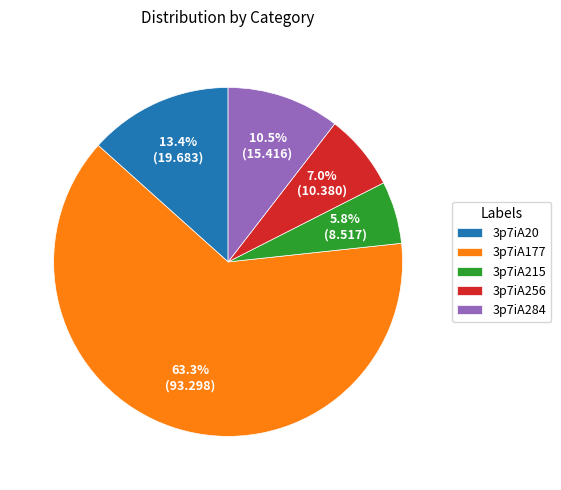

What is the ratio of the value at 3p7iA177 to the value at 3p7iA20?

4.7